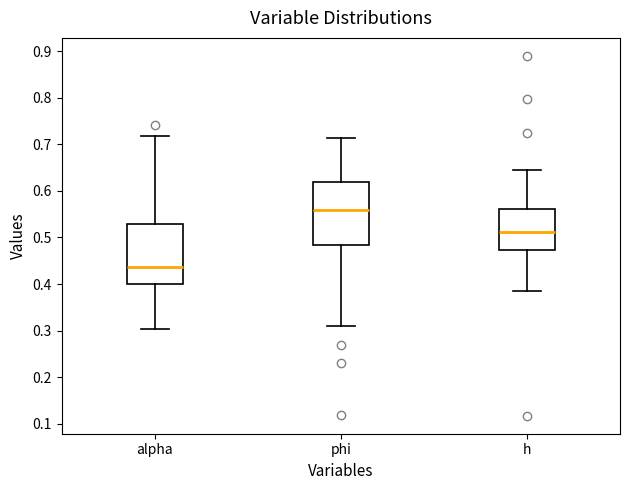

Which box has the highest median line?

phi